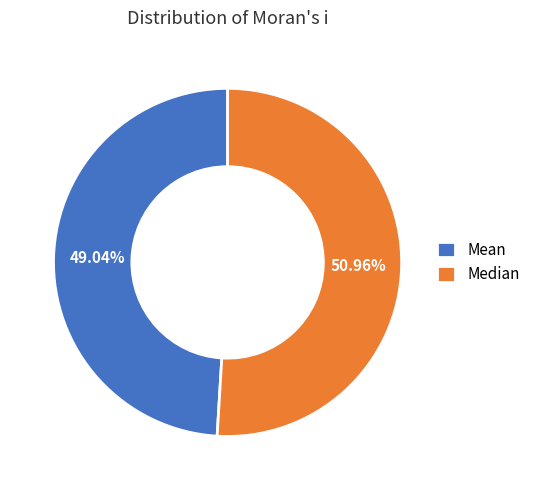

To the nearest percent, what is the combined percentage of Mean and Median?

100%